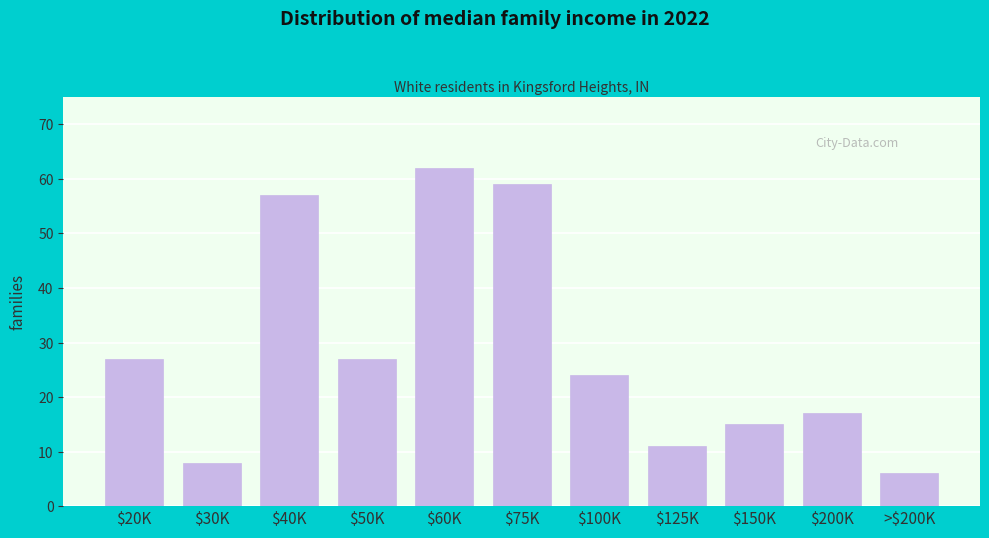

Reading right to left, transcribe all the data shown in this chart.

6	17	15	11	24	59	62	27	57	8	27